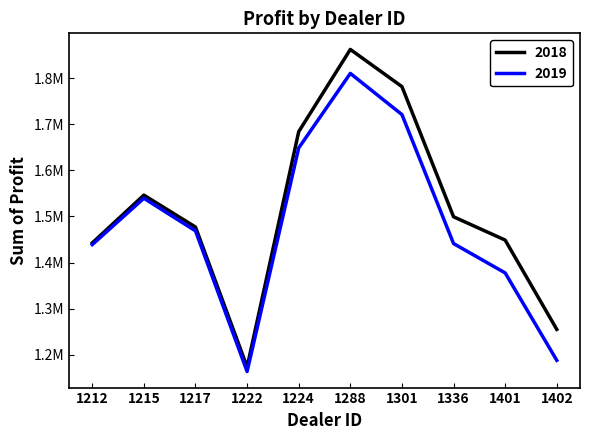

True or false: 2019 and 2018 intersect in this chart.

False